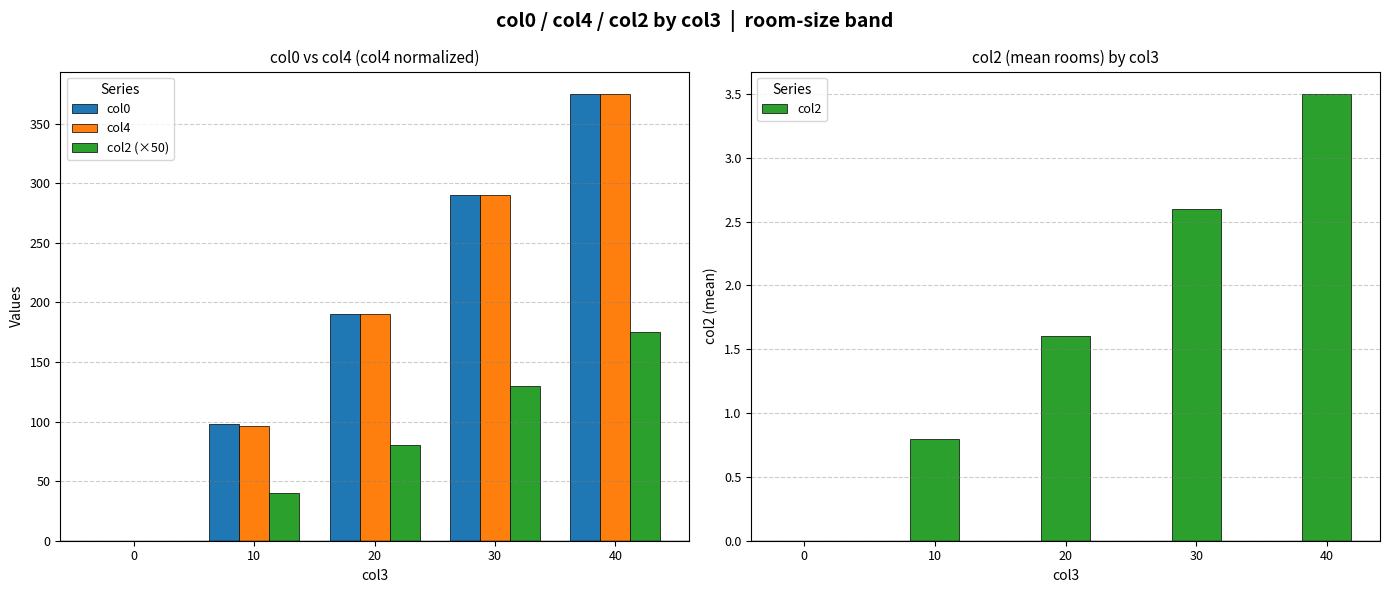

True or false: col2 (×50) has a value of 0.0 at 0.

True